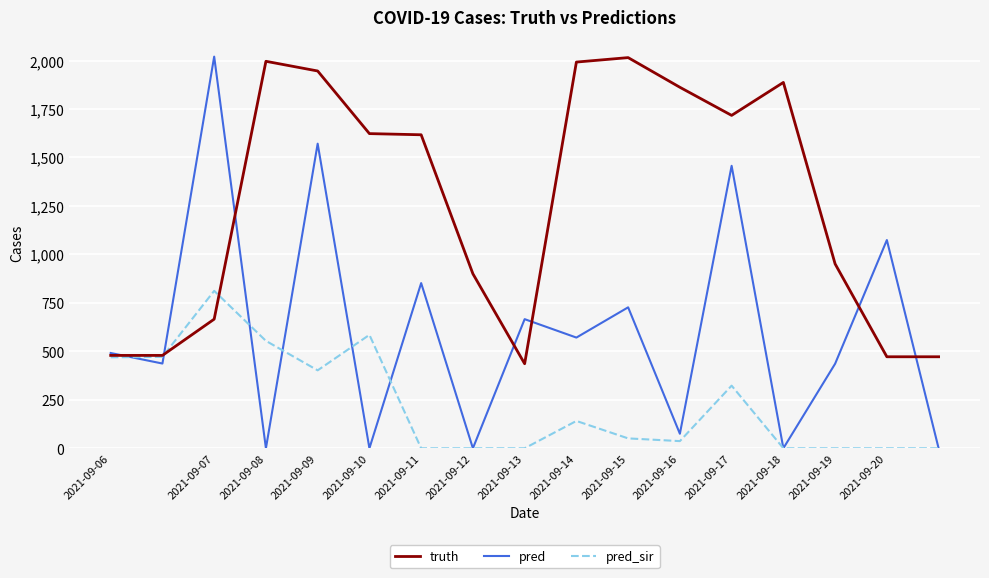

Which series has the widest spread of values?

pred